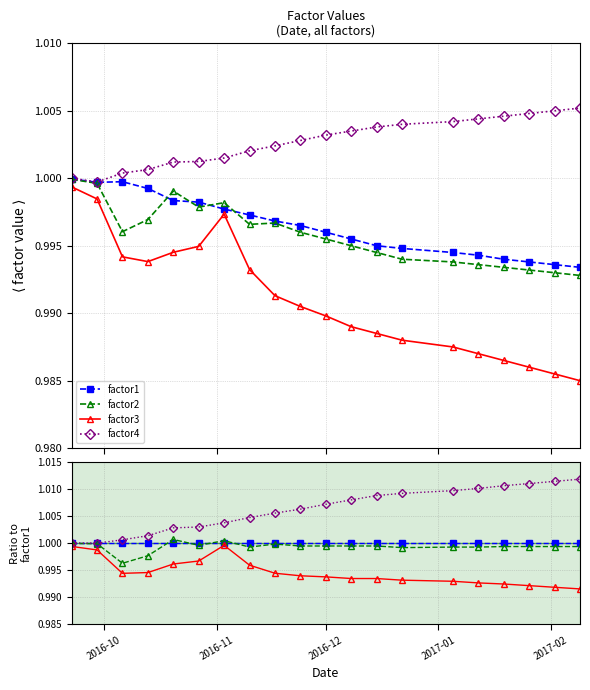

Does the chart display data point markers on the line(s)?

Yes